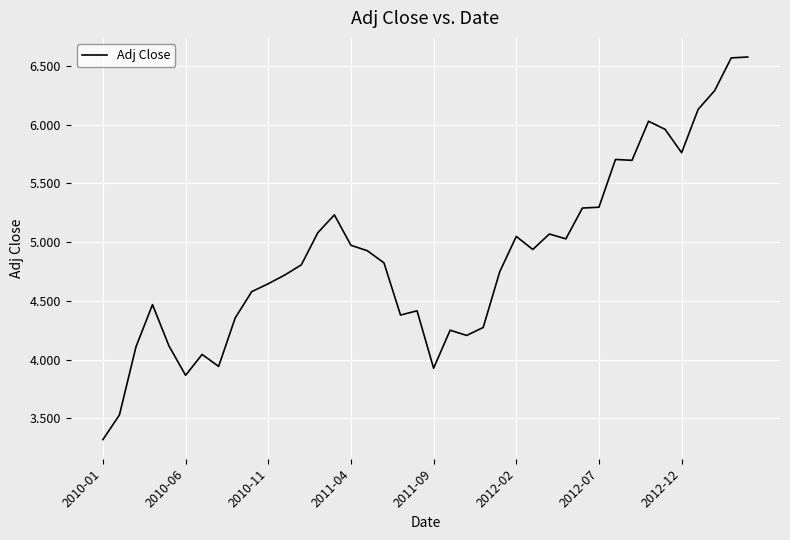

What is the greatest value displayed?

6.6